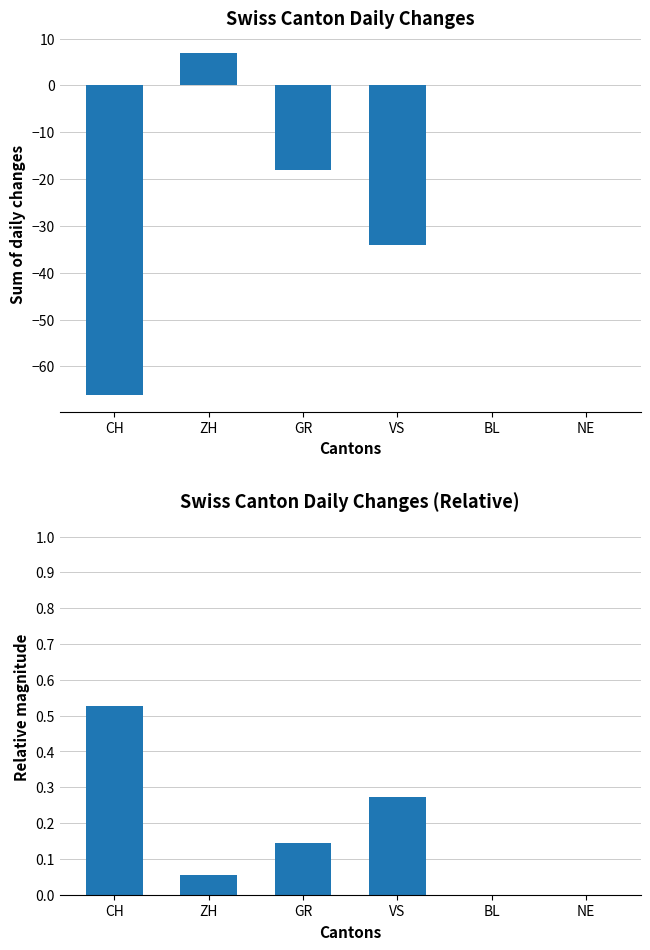

What is the value of the Sum of changes bar at the 1st from the left?

-66.0